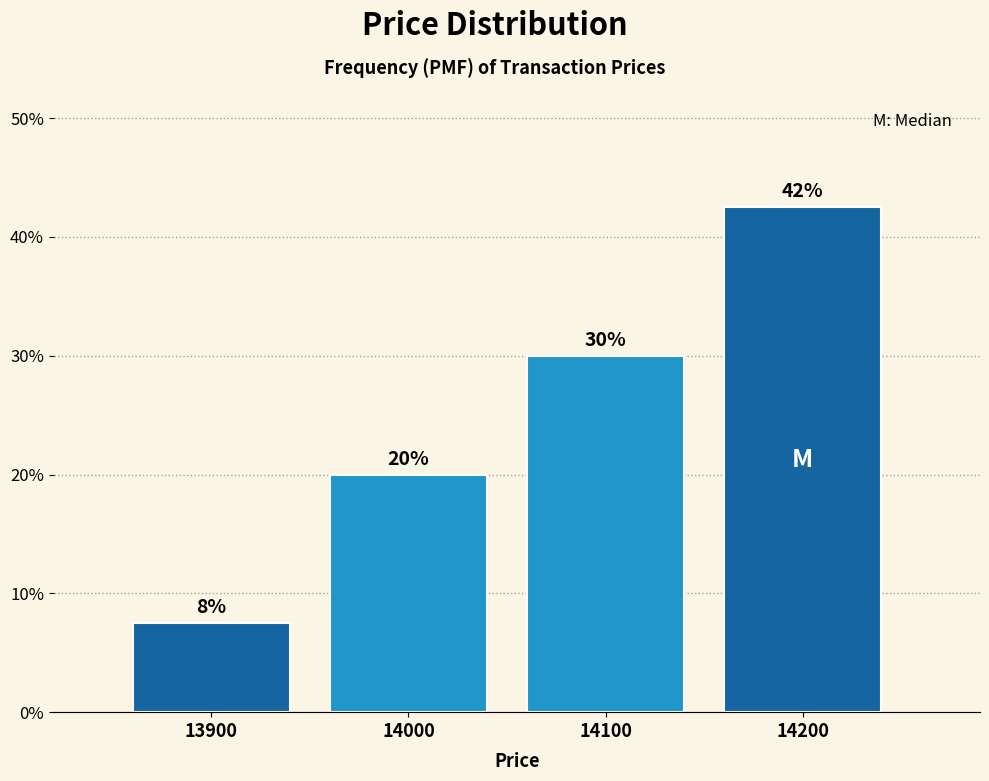

Where is the data nearest to the value 25?

14000